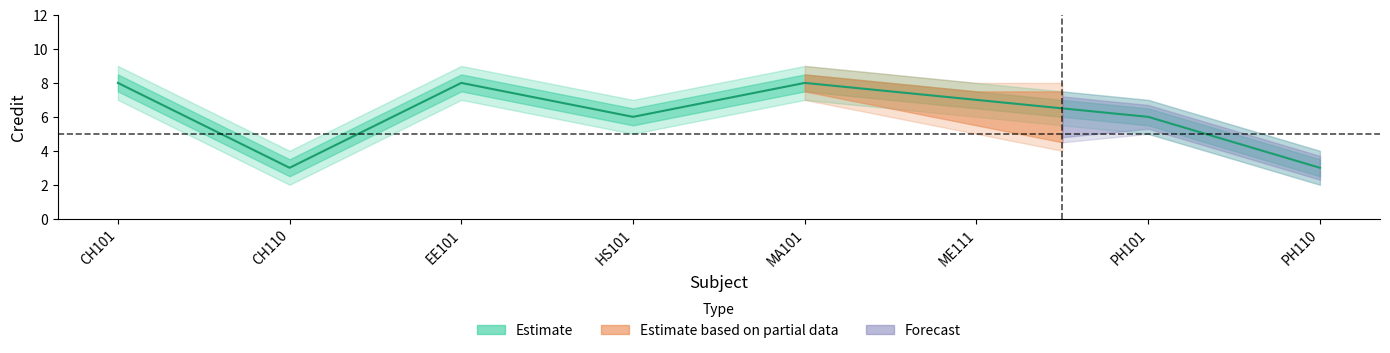

What is the label of the 3rd point from the right?

ME111